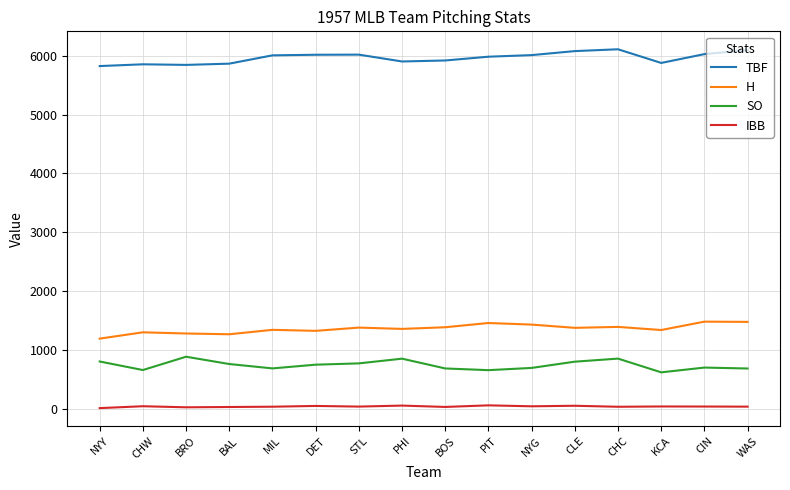

Rank the series at DET from lowest to highest value.

IBB, SO, H, TBF